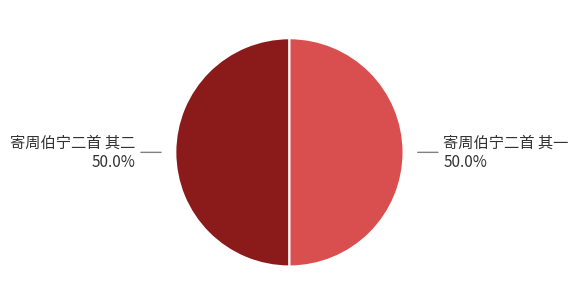

Is it true that 寄周伯宁二首 其二 is 64% of the pie?

False